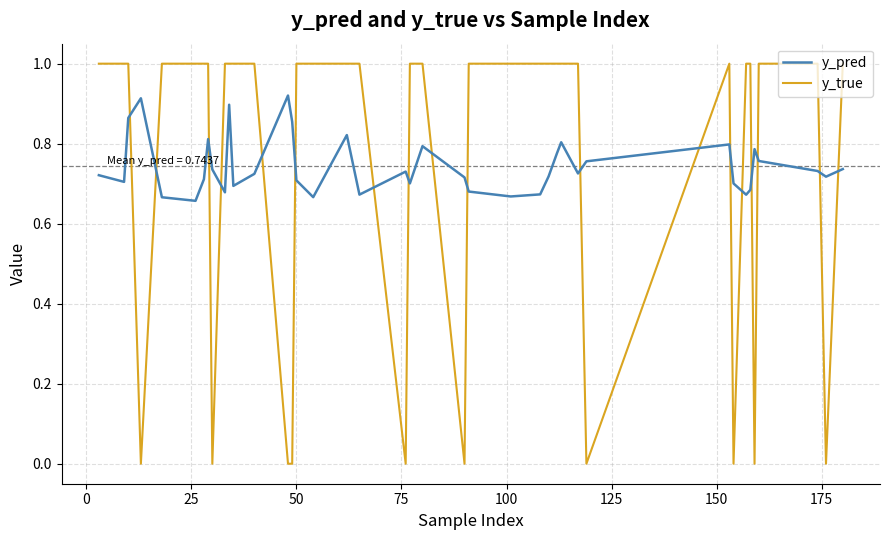

Rank the series by their maximum value, from highest to lowest.

y_true, y_pred